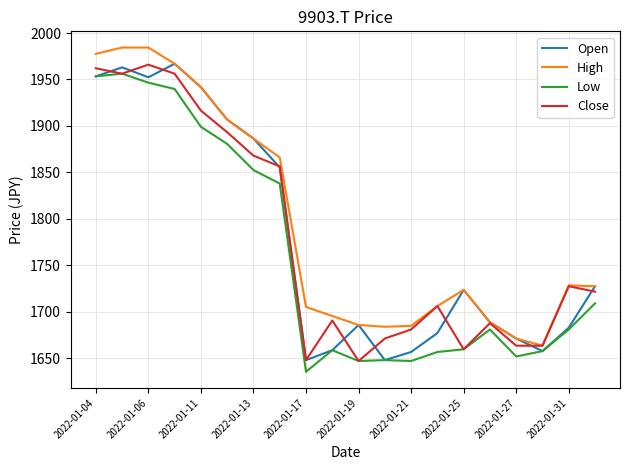

What is the minimum value for Low?

1635.5